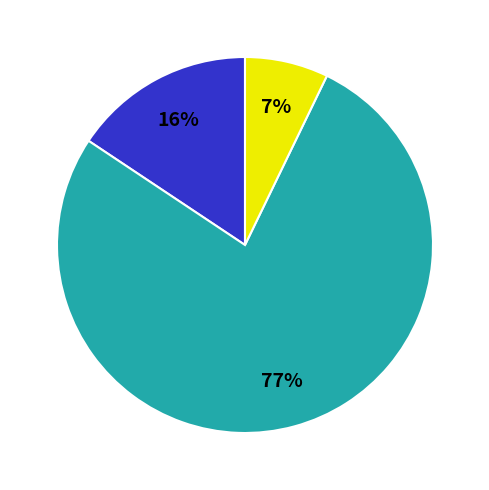

How many slices are in this pie chart?

3